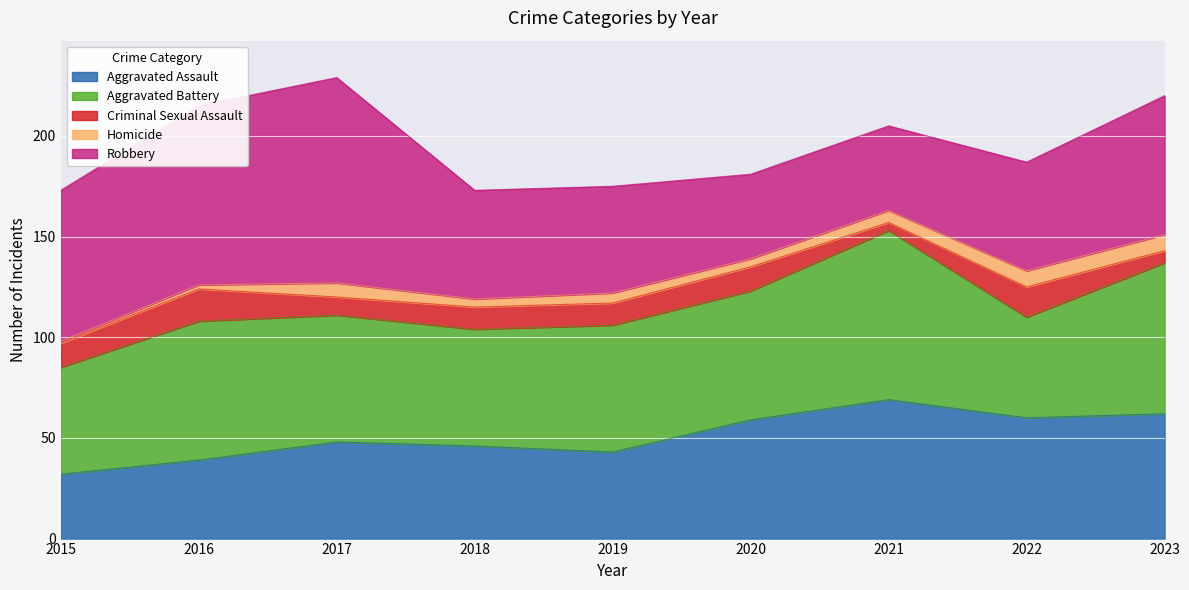

Does the chart display data point markers on the line(s)?

No